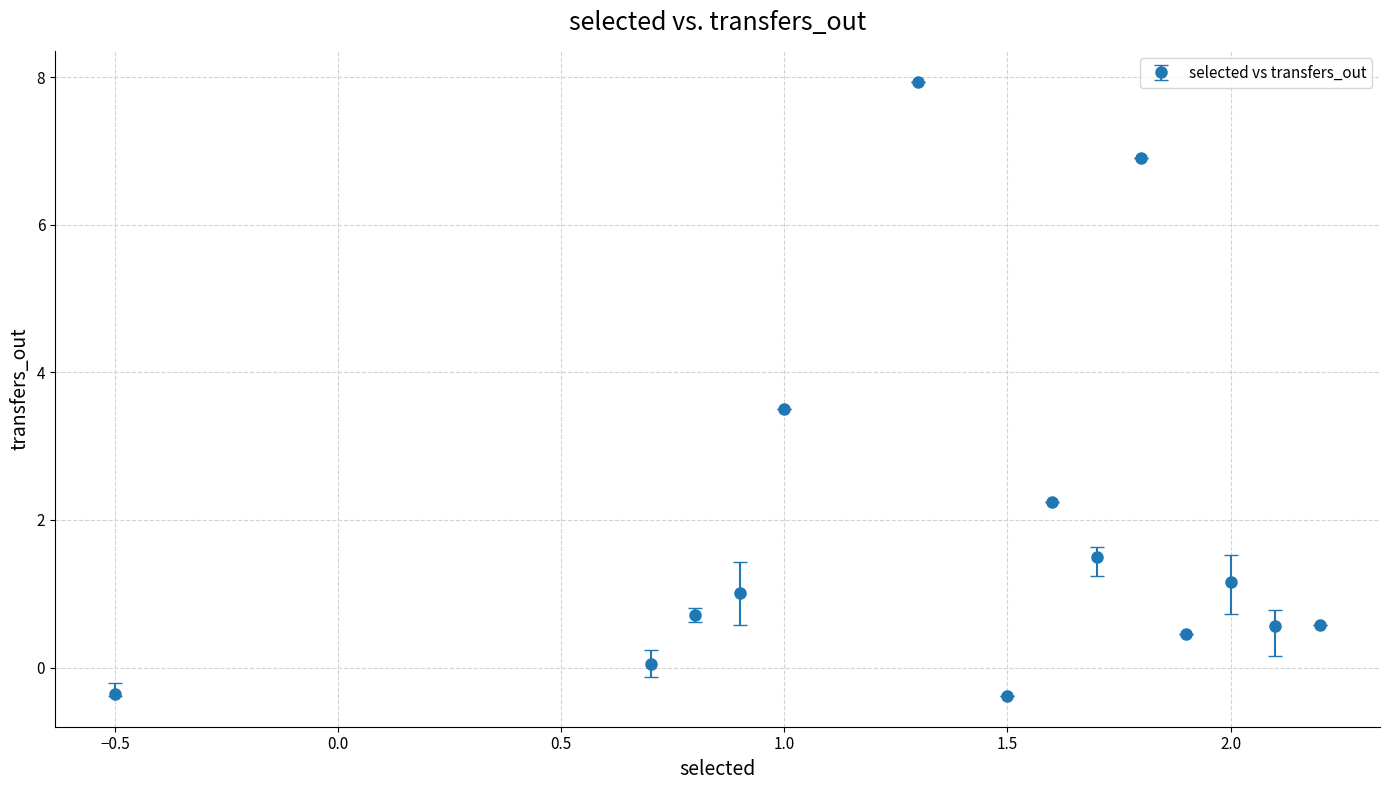

What is the greatest value displayed?

7.9